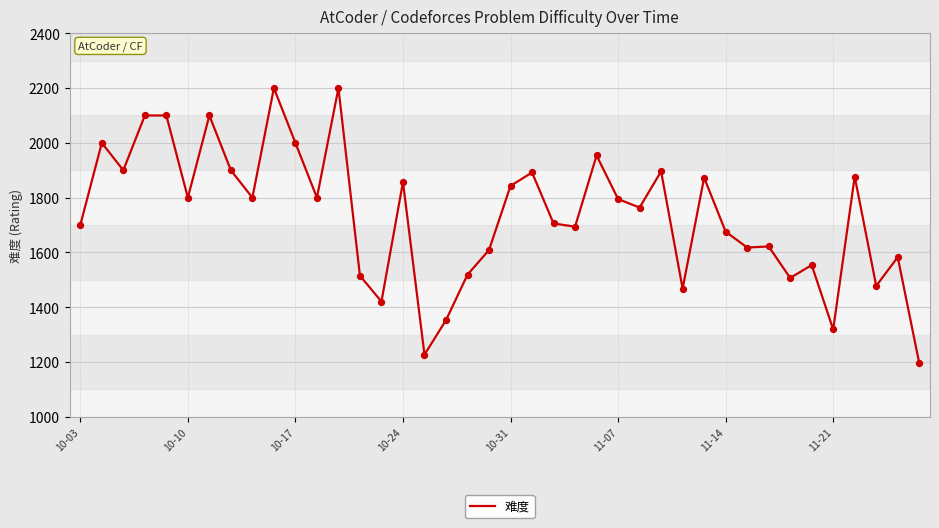

What is the difference between the maximum and minimum values?

1004